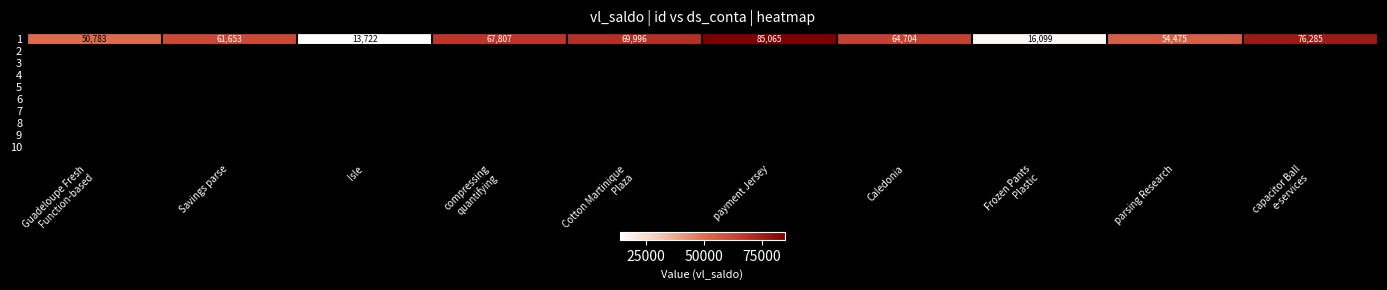

Rank the categories by value from highest to lowest.

payment Jersey, capacitor Ball
e-services, Cotton Martinique
Plaza, compressing
quantifying, Caledonia, Savings parse, parsing Research, Guadeloupe Fresh
Function-based, Frozen Pants
Plastic, Isle